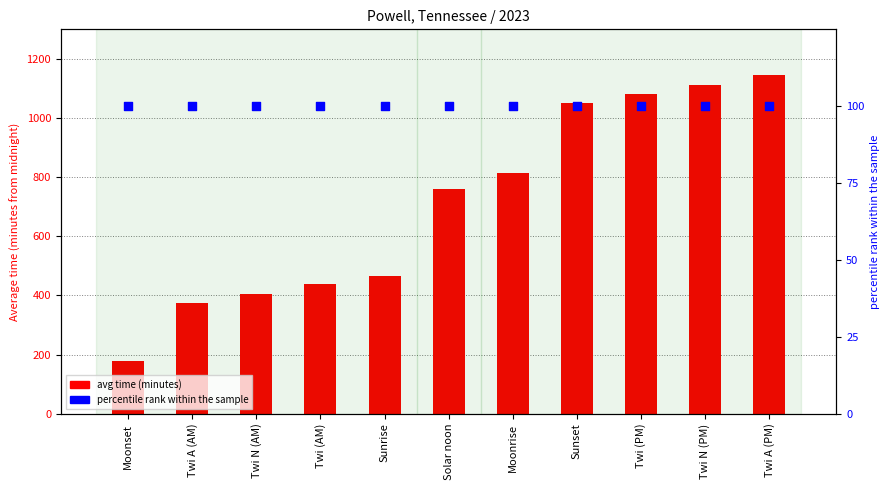

What are all the series names shown in the legend?

avg time (minutes), percentile rank within the sample